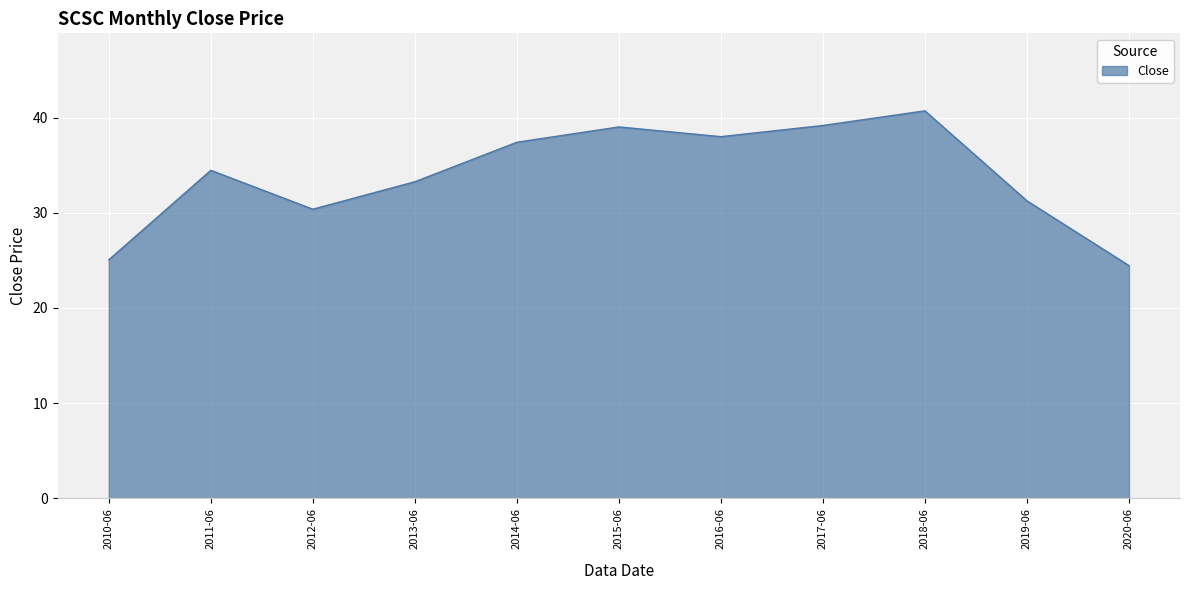

What position from the left is 2019-06?

10